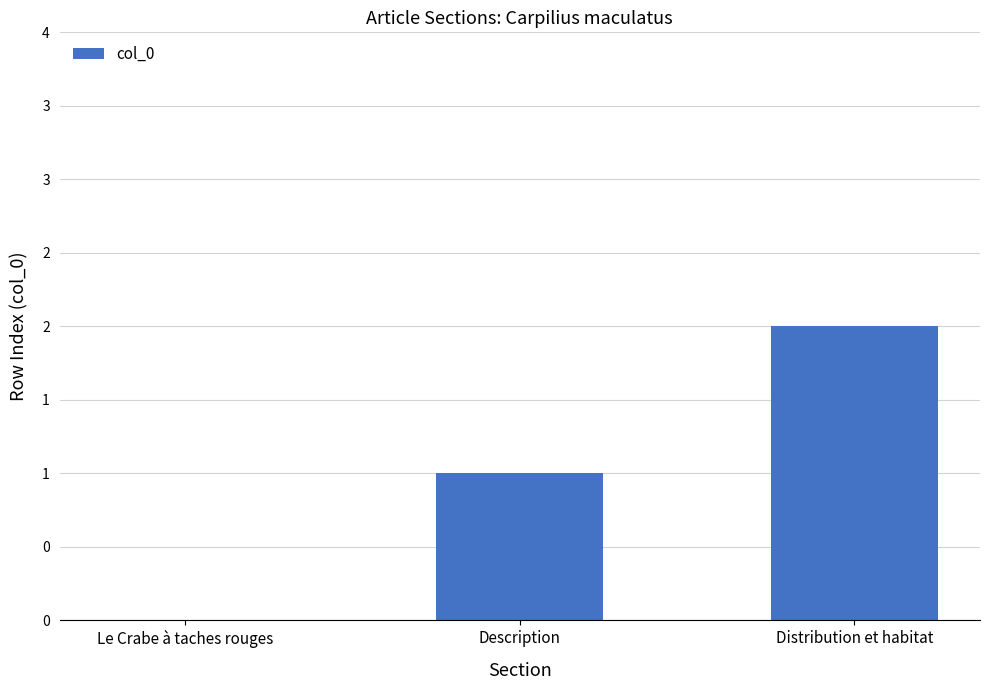

Reading left to right, transcribe all the data shown in this chart.

Le Crabe à taches rouges=0	Description=1	Distribution et habitat=2